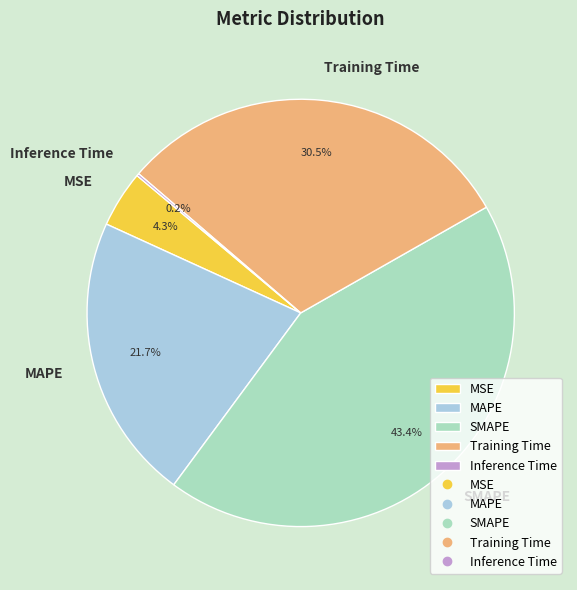

To the nearest percent, what is the difference between the MAPE and SMAPE slice percentages?

22%